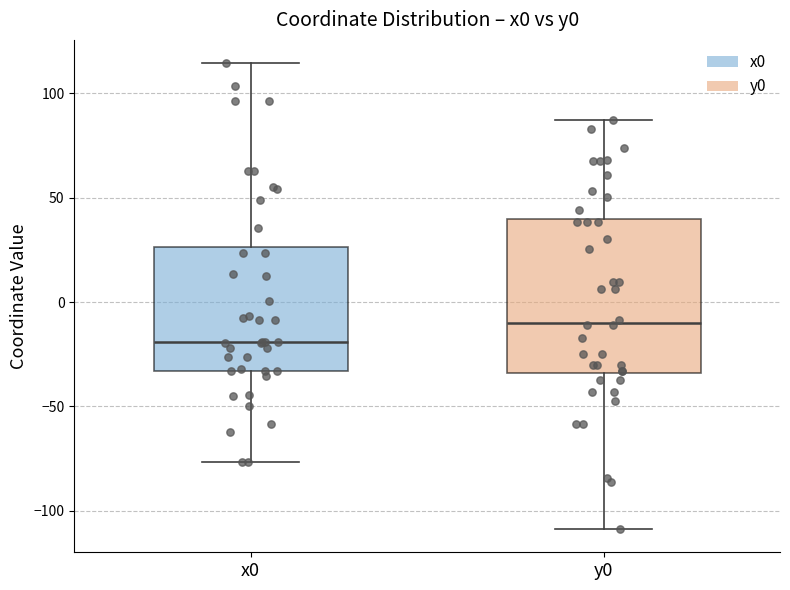

Which box is the tallest, from its lower edge to its upper edge?

y0